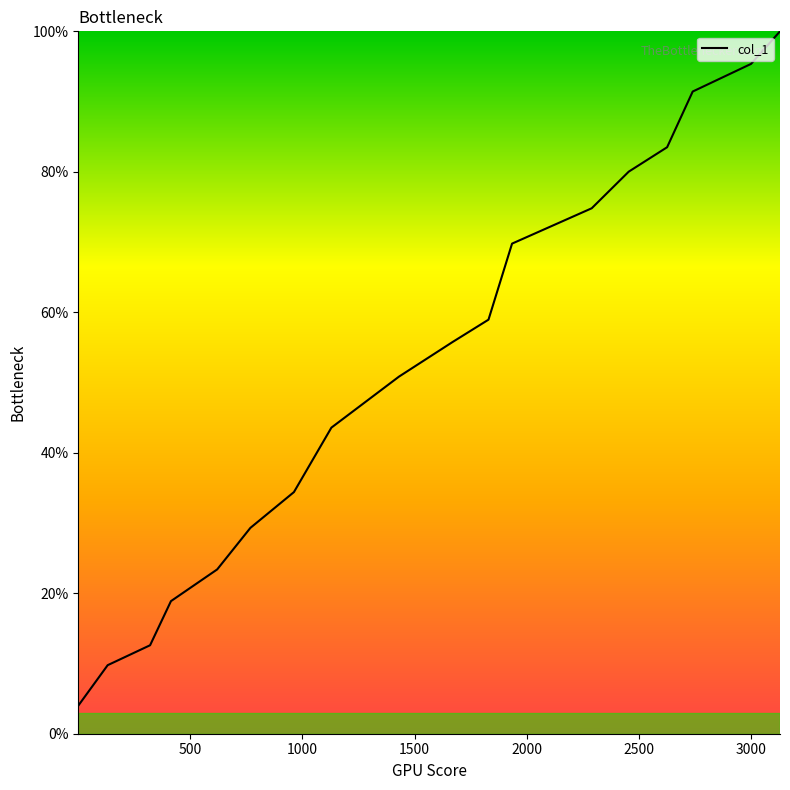

How many lines are shown in the chart?

1